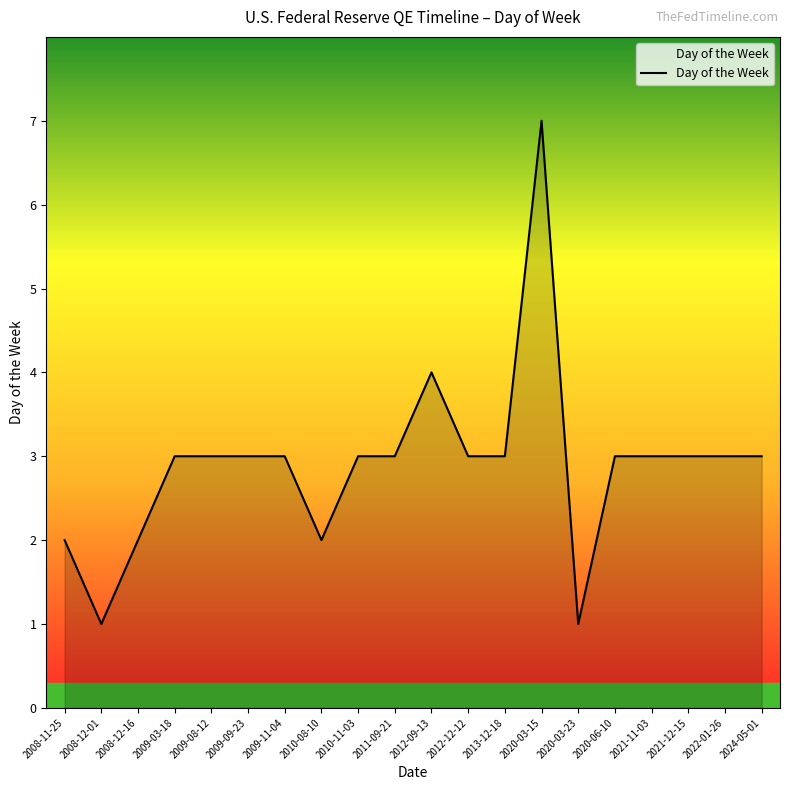

How many lines are shown in the chart?

1